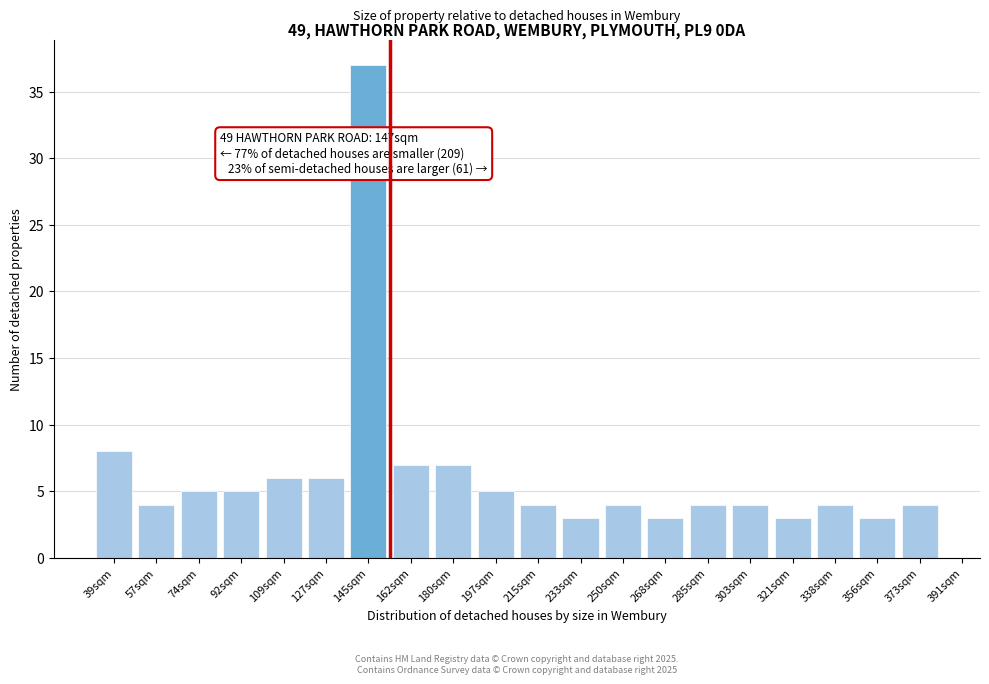

Reading left to right, list all the values displayed in this chart.

8	4	5	5	6	6	37	7	7	5	4	3	4	3	4	4	3	4	3	4